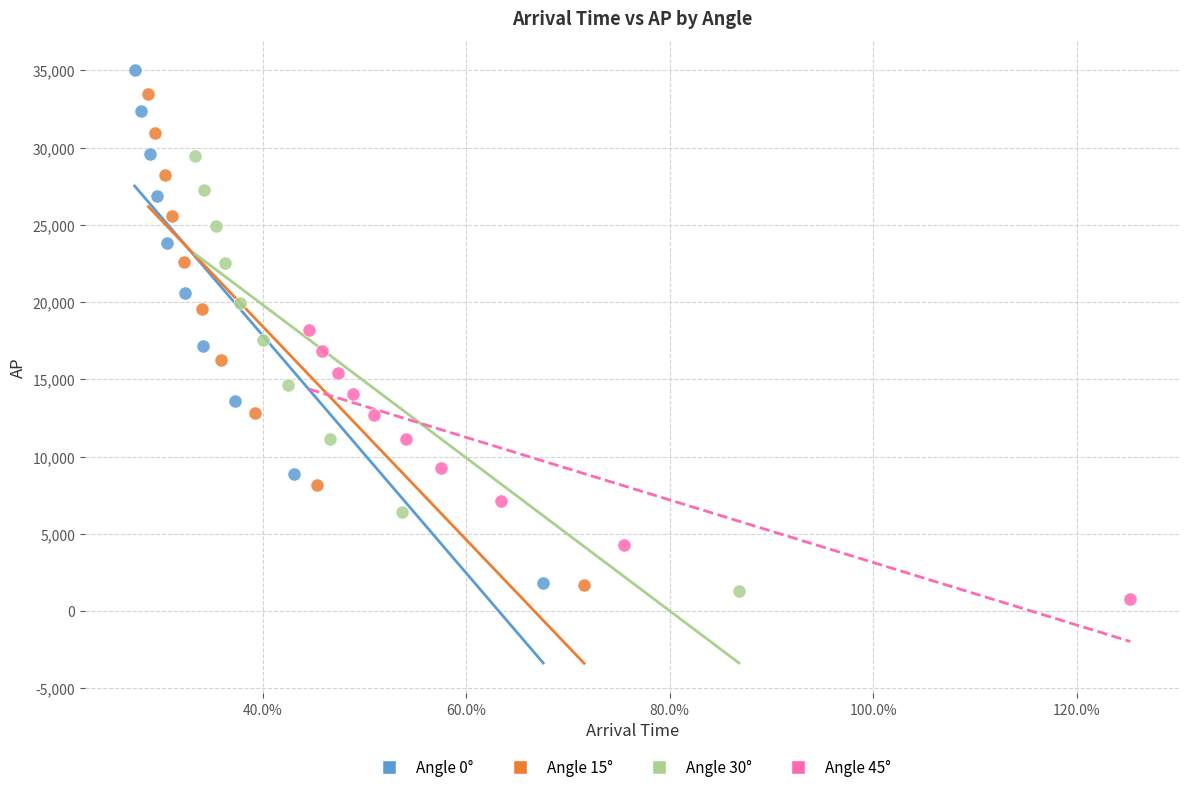

What are all the series names shown in the legend?

Angle 0°, Angle 15°, Angle 30°, Angle 45°